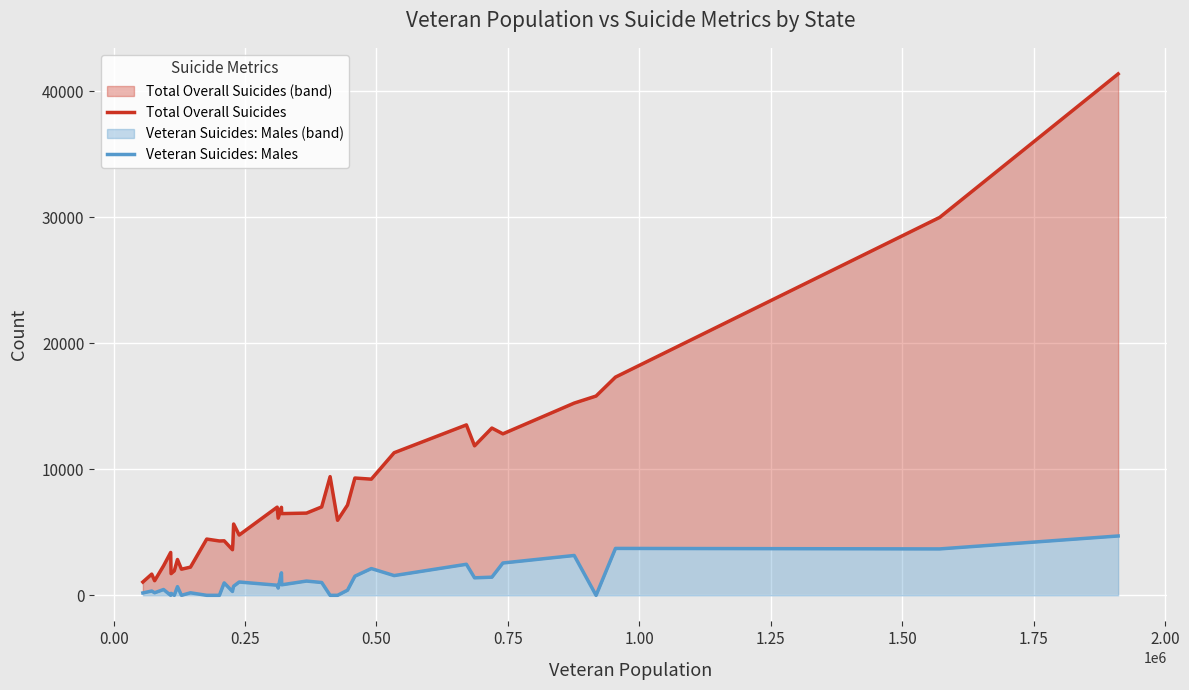

Which series has the largest range (max minus min)?

Total Overall Suicides